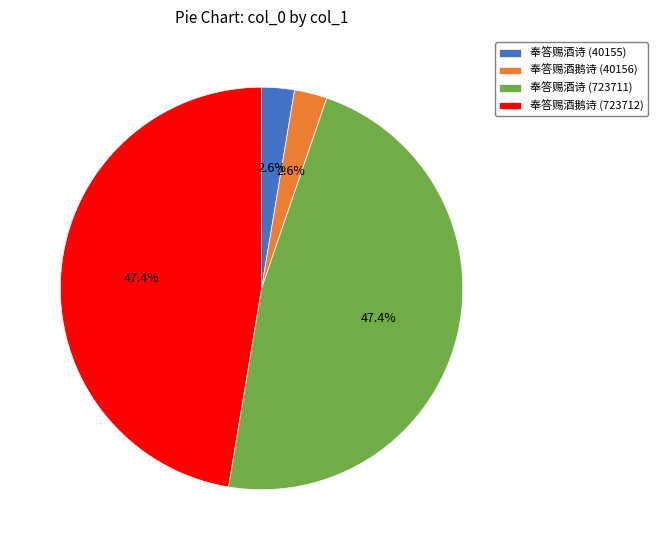

What percentage is the 奉答赐酒诗 (723711) slice, to the nearest percent?

47%